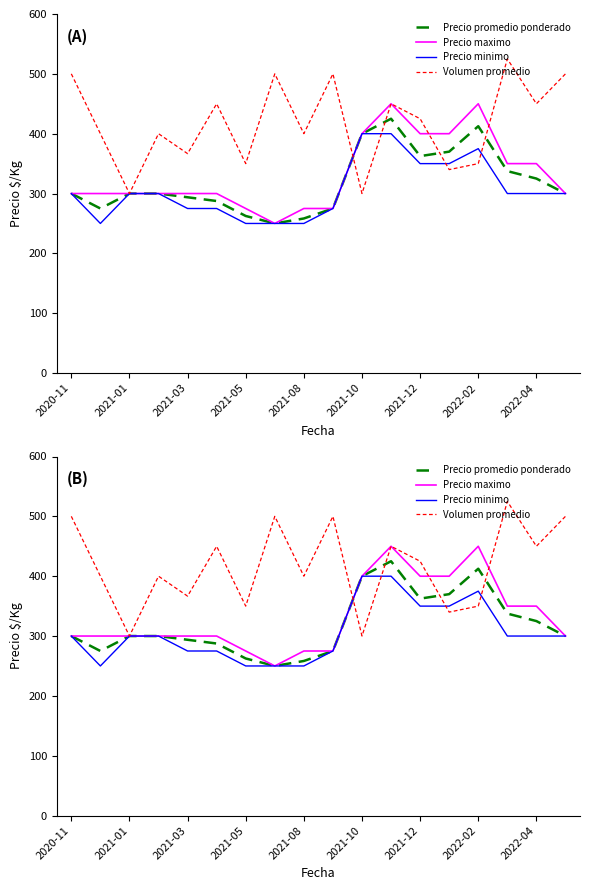

True or false: Precio maximo has a value of 526.3 at 2020-11.

False